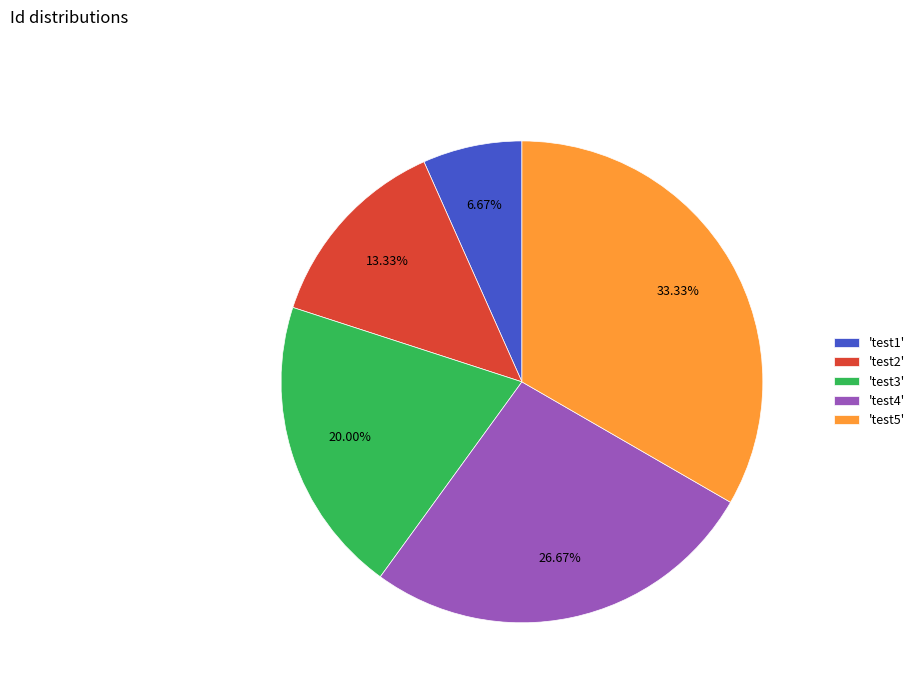

Is there a majority slice in this chart?

No